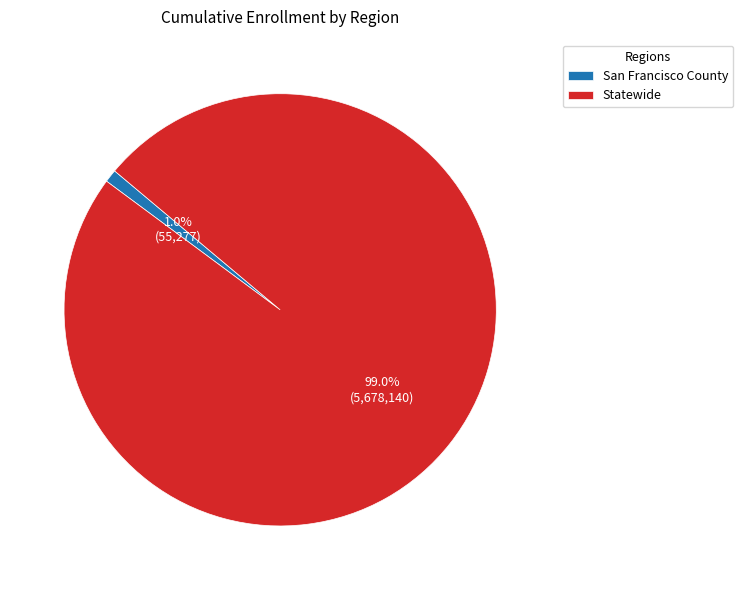

How many slices are in this pie chart?

2